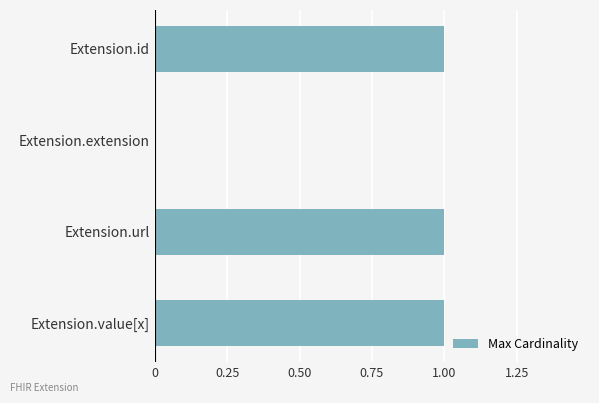

Reading top to bottom, transcribe all the data shown in this chart.

Extension.id=1	Extension.extension=0	Extension.url=1	Extension.value[x]=1